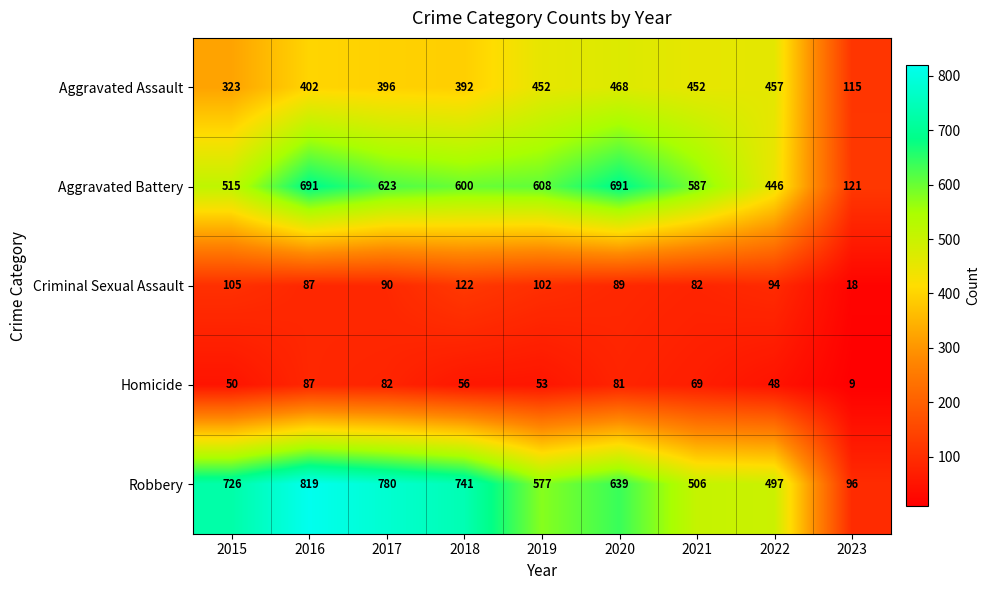

What is the sum of the Aggravated Assault values at 2019 and 2017?

848